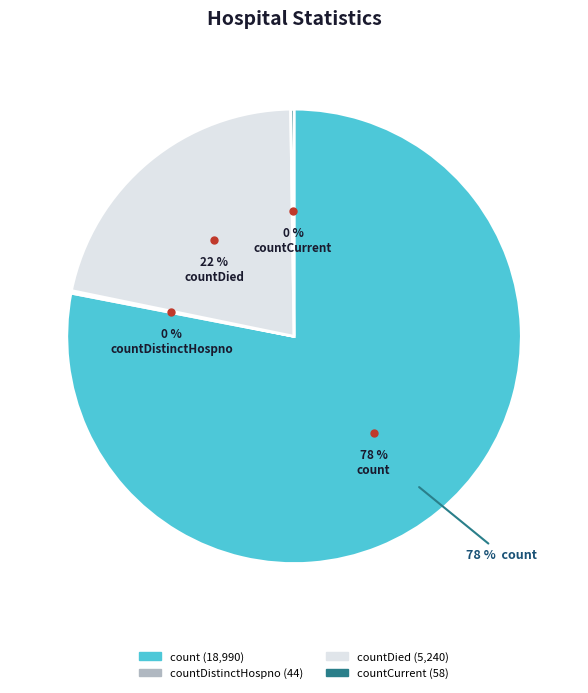

What percentage is NOT represented by countCurrentSuspected?

100.0%